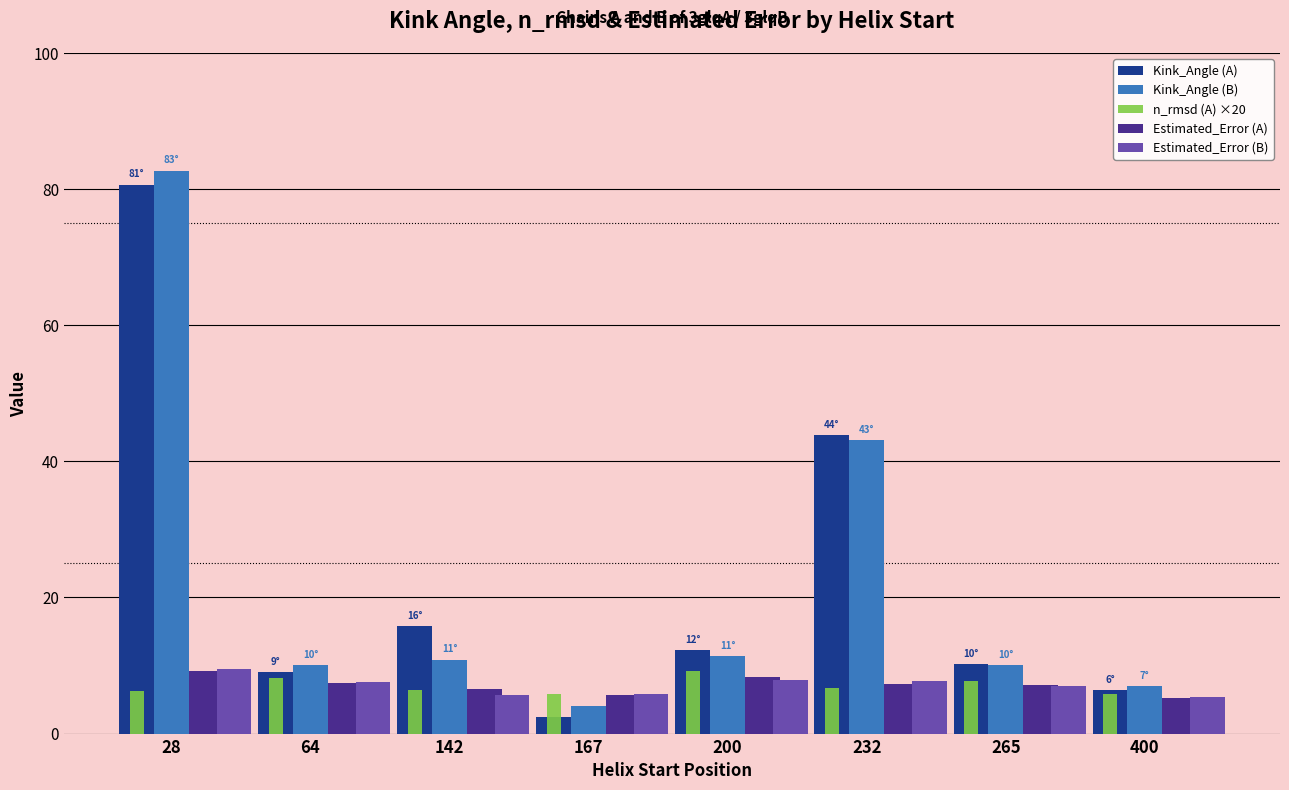

What is the difference between the Estimated_Error (B) values at 28 and 400?

4.2